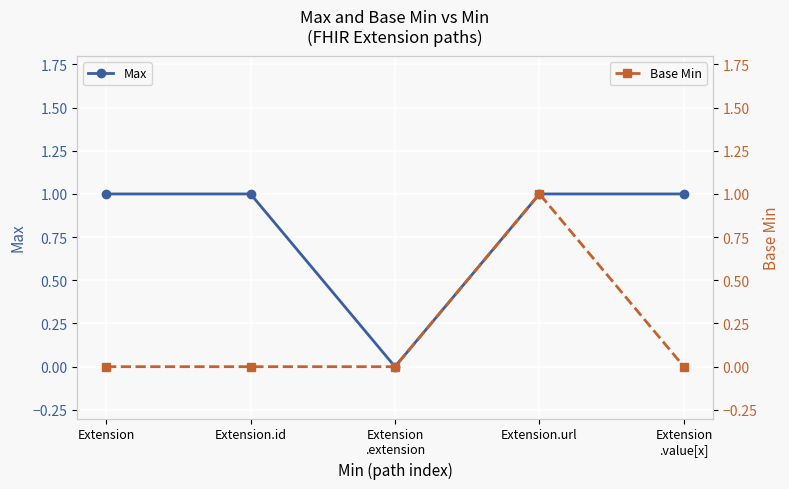

The Max series shows 1 at Extension
.value[x]. True or false?

True